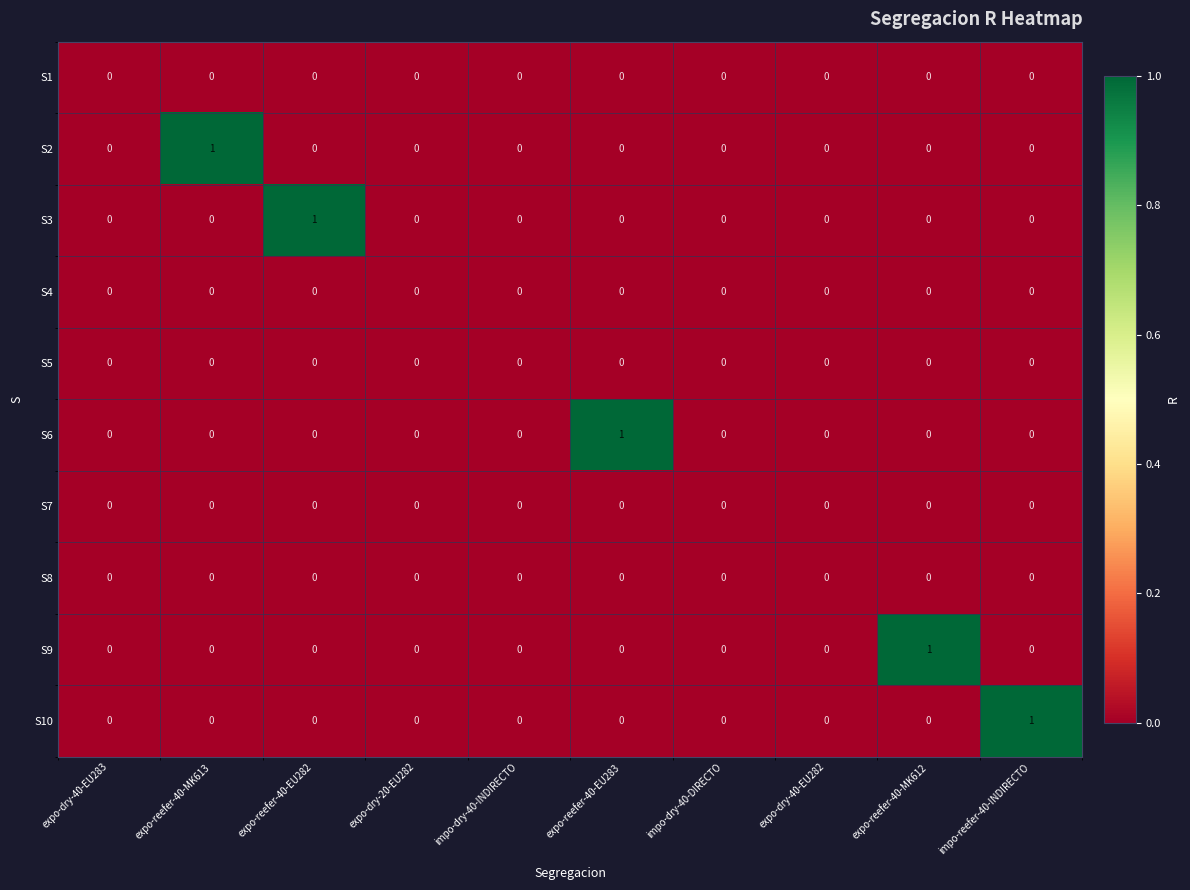

The S10 series shows -1 at expo-dry-40-EU282. True or false?

False